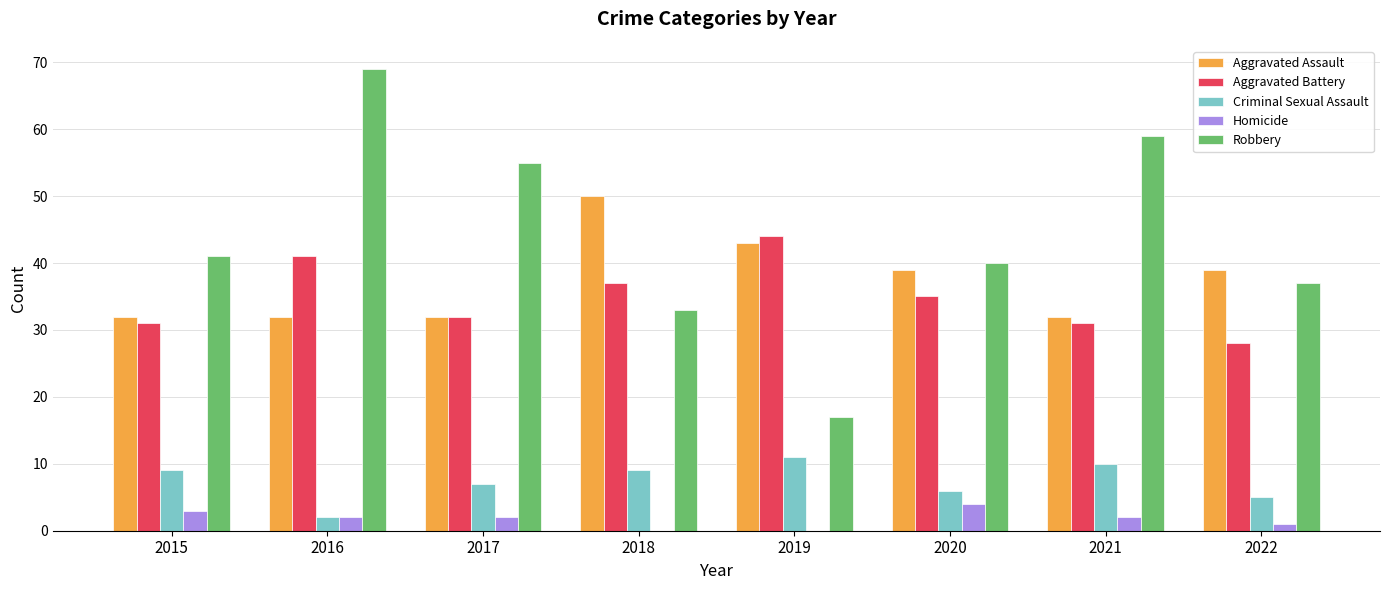

How many Homicide values are between 1 and 3?

5